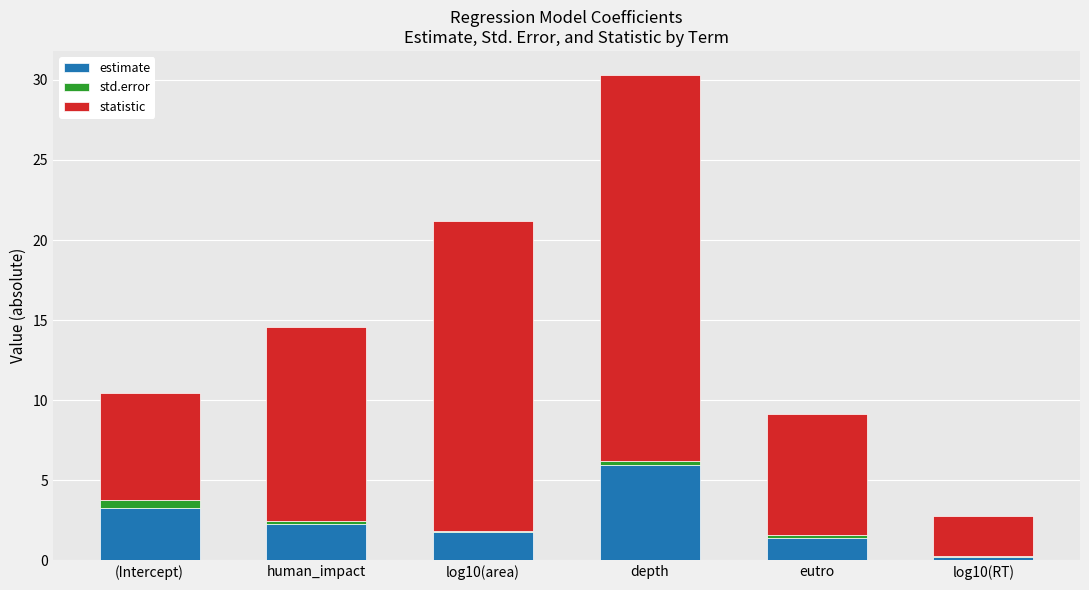

Is it true that estimate equals 2.3 at human_impact?

True